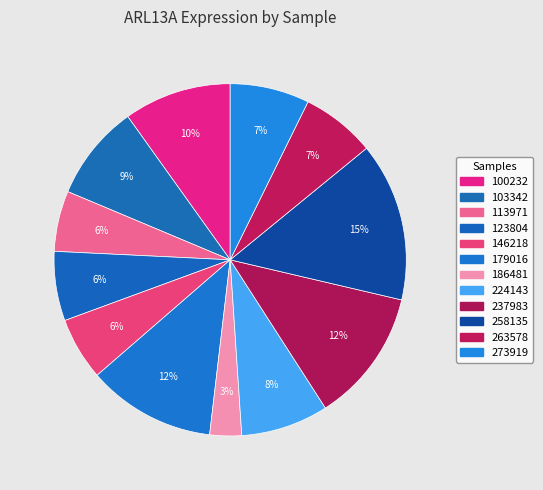

What is the change in value from 113971 to 123804?

+0.1